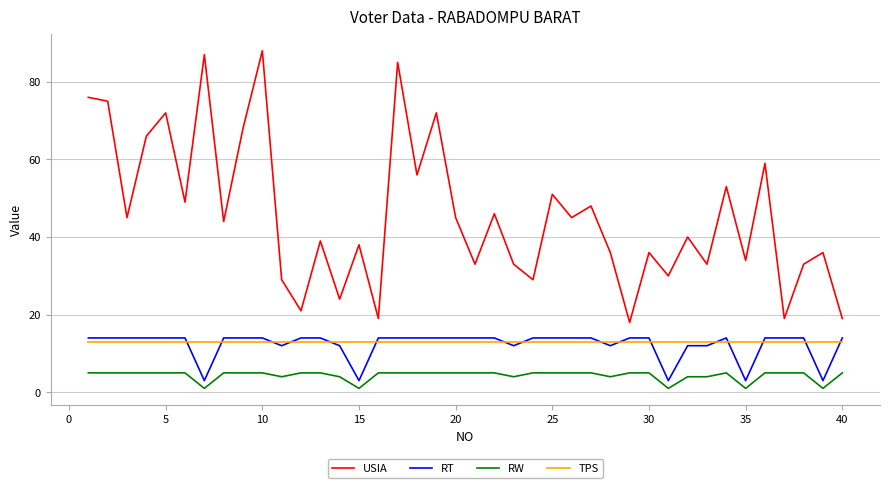

True or false: RW and TPS cross at least once.

False